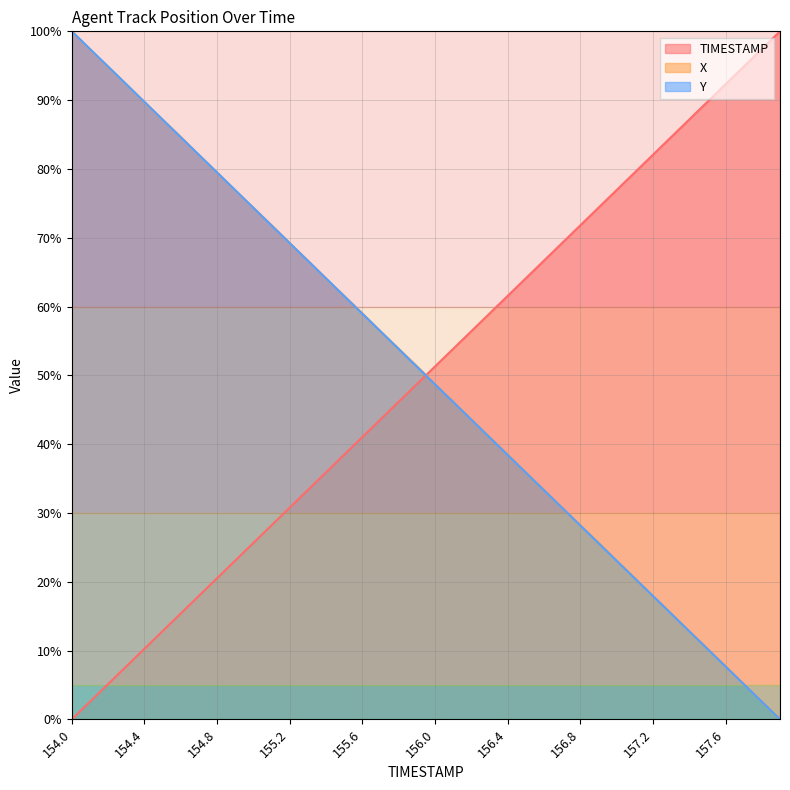

How many values in the TIMESTAMP series exceed 51?

20